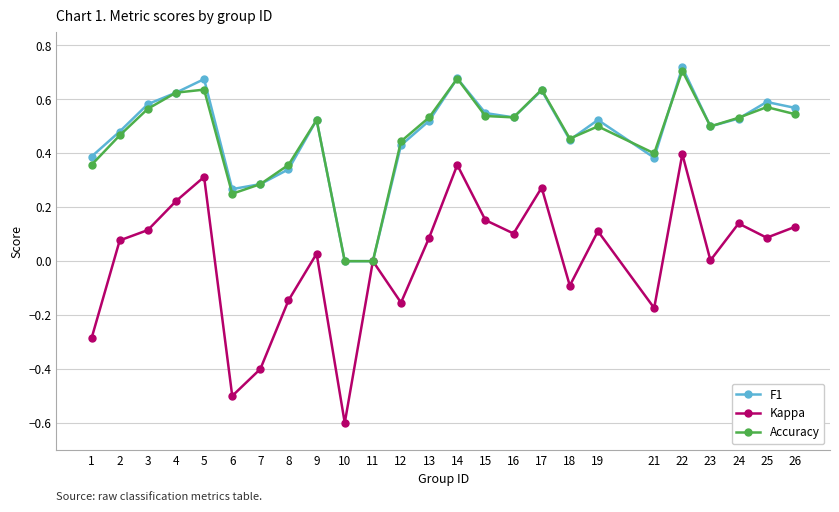

Which series changed the most between 14 and 25?

Kappa